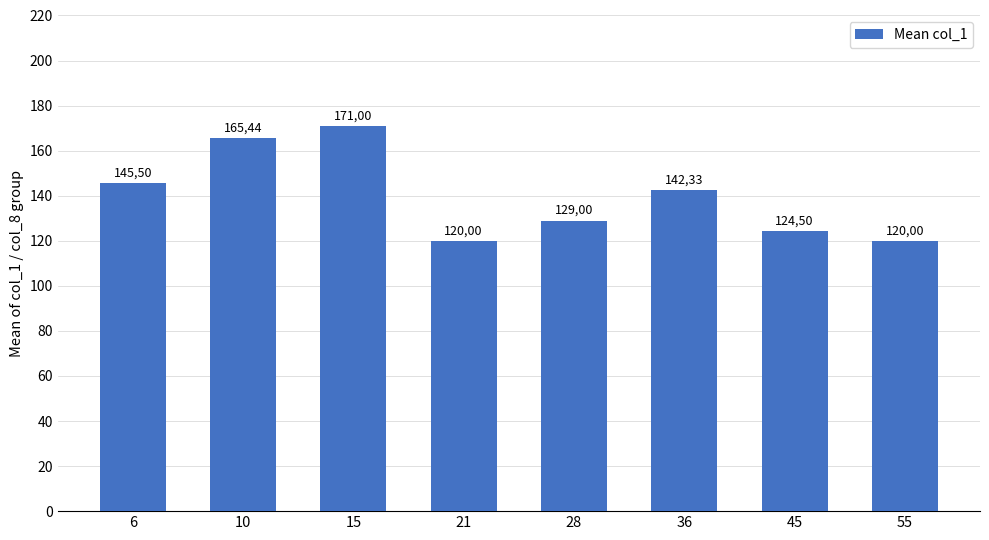

Between 55 and 10, which is larger?

10